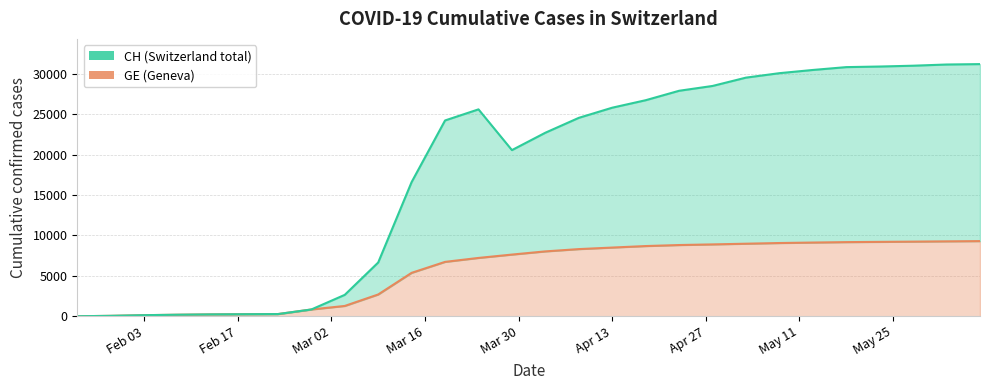

The value of GE at 2020-06-07 is 9300. True or false?

True